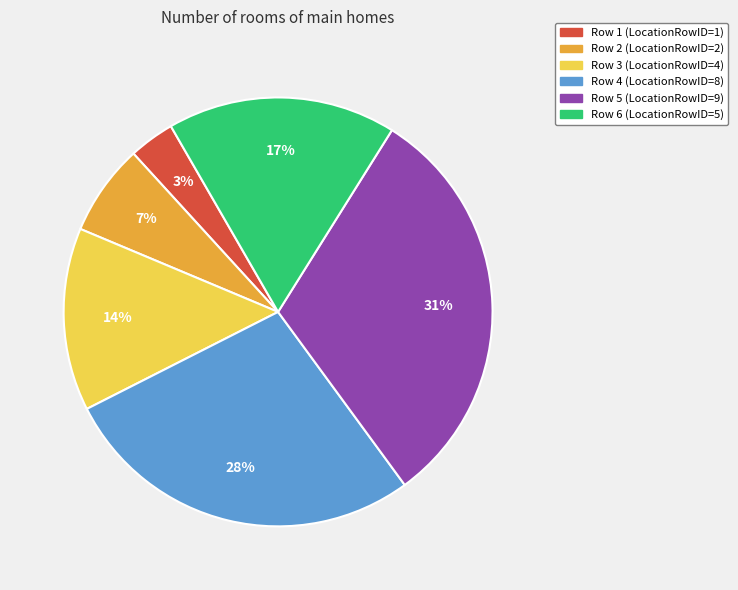

To the nearest percent, what is the average slice percentage?

17%